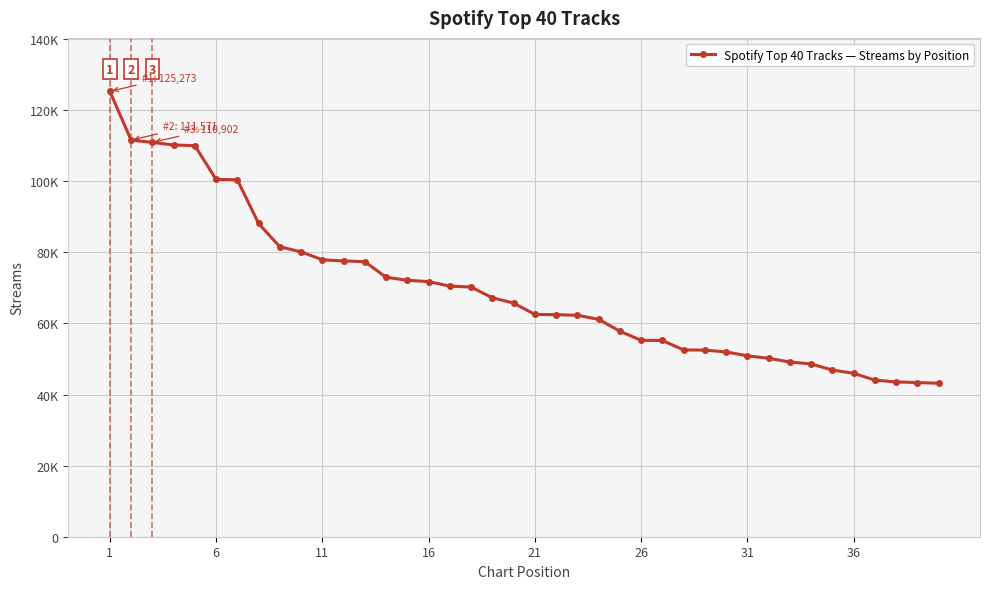

What is the average value?

69534